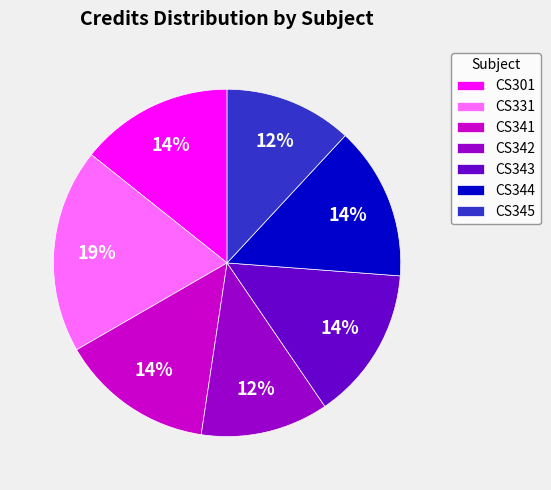

Which has a higher value, CS341 or CS331?

CS331